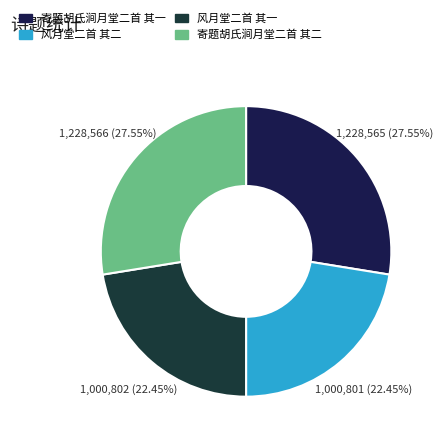

Is 寄题胡氏涧月堂二首 其一 the majority of the pie?

No